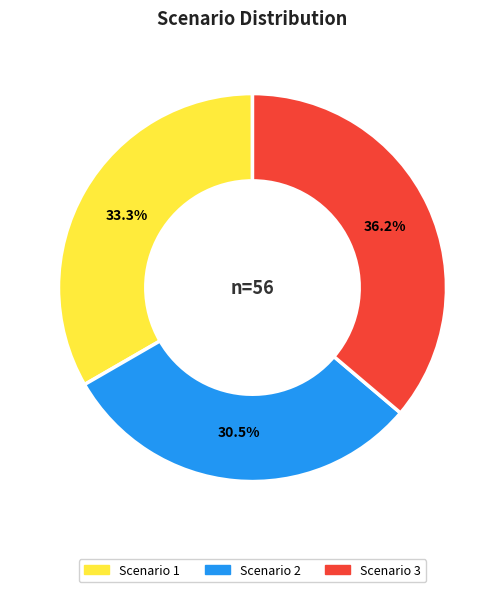

What is the total percentage of Scenario 1 and Scenario 2?

63.8%